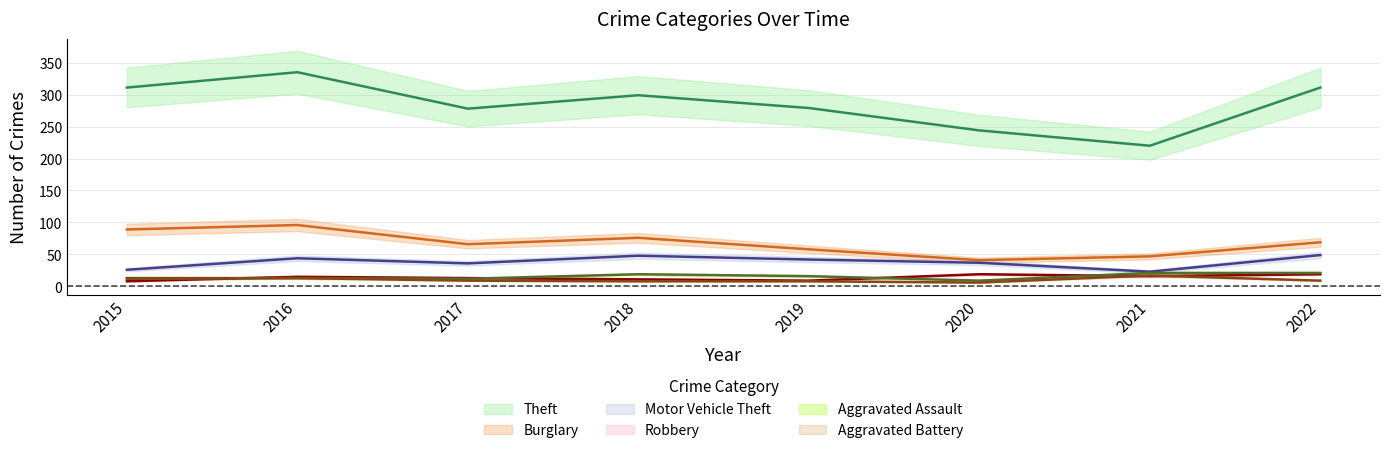

Is the value of Robbery at 2015 greater than the value of Burglary at 2015?

No